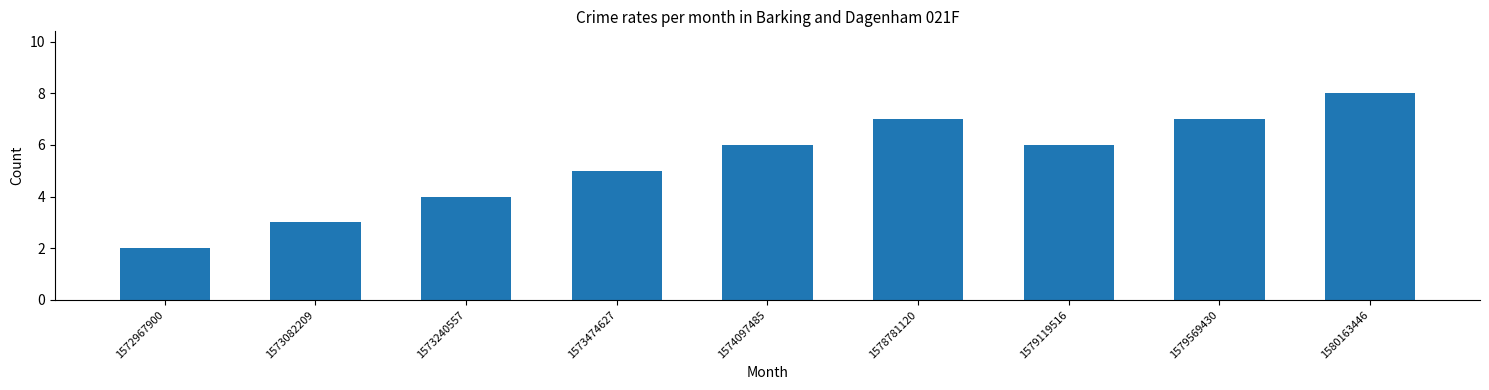

Between 1578781120 and 1574097485, which is larger?

1578781120